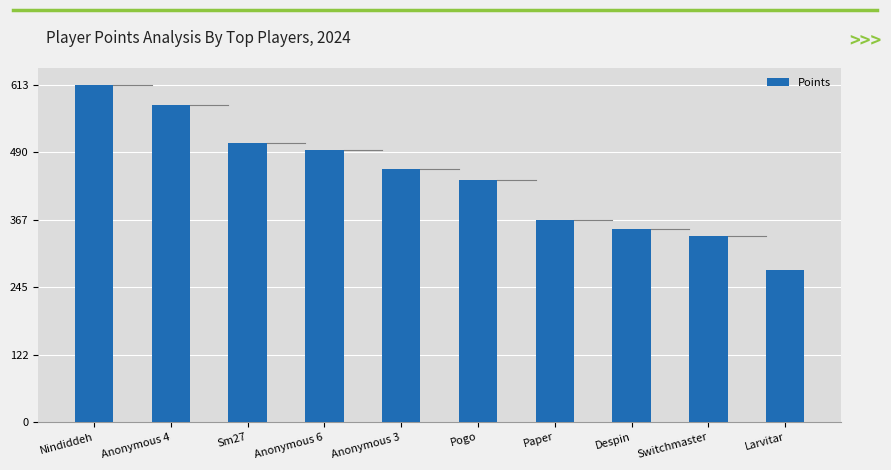

What is the difference between the maximum and minimum values?

336